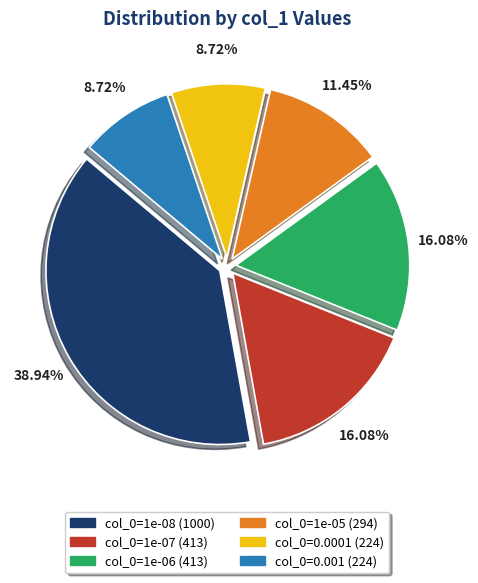

Is there any slice that represents more than half of the pie?

No